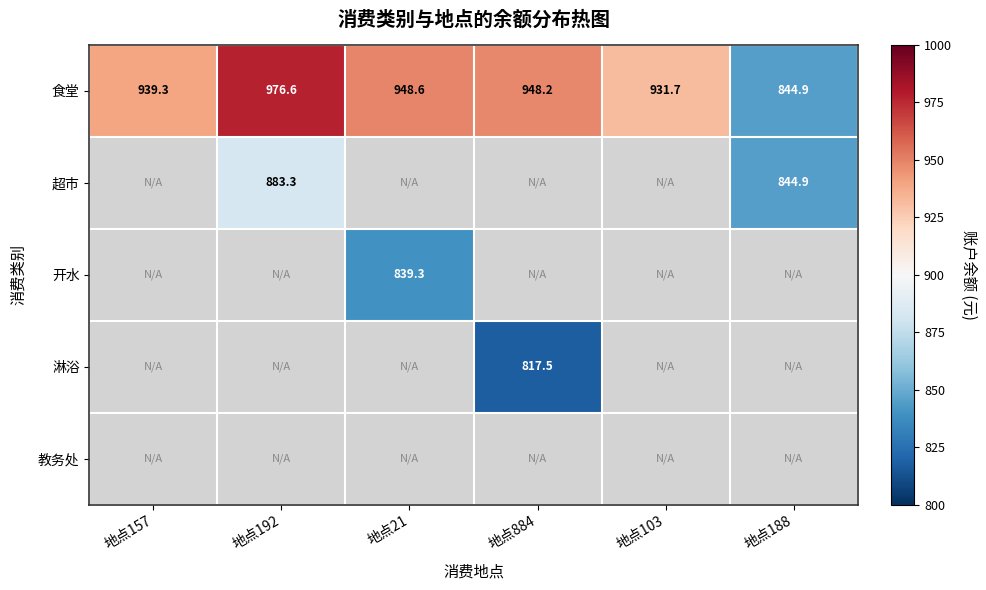

The value of 食堂 at 地点157 is 939.3. True or false?

True